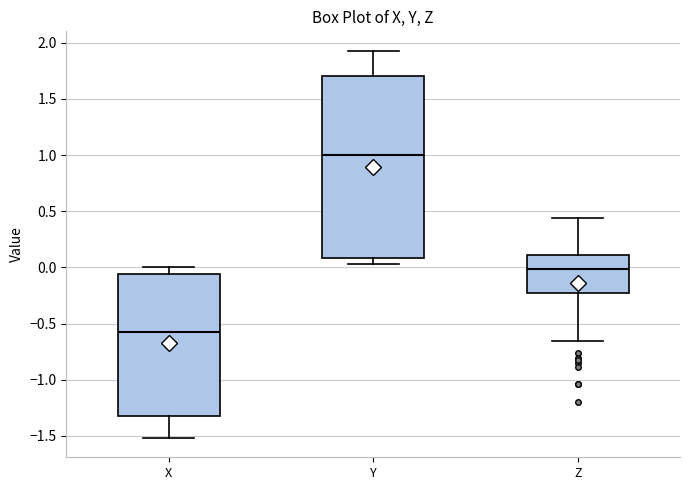

Reading left to right, read every box against the y-axis: the position of its median line, the range the box covers, and the ends of its whiskers. The values are not printed on the chart, so give them approximately, as read against the axis.

X: median -0.60, box -1.30 to -0.05, whiskers -1.50 to 0.00
Y: median 1.00, box 0.10 to 1.70, whiskers 0.05 to 1.95
Z: median 0.00, box -0.25 to 0.10, whiskers -0.65 to 0.45